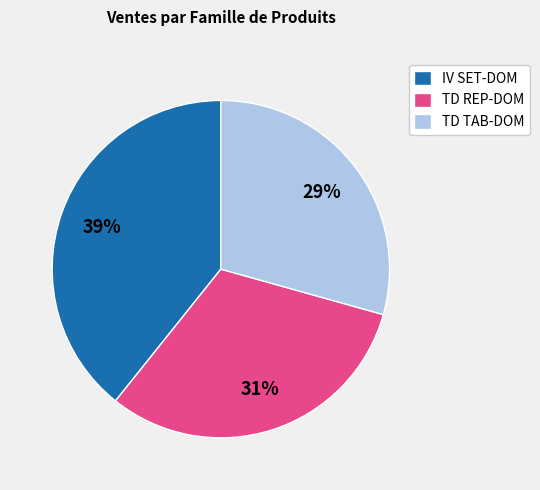

Between TD TAB-DOM and TD REP-DOM, which is larger?

TD REP-DOM